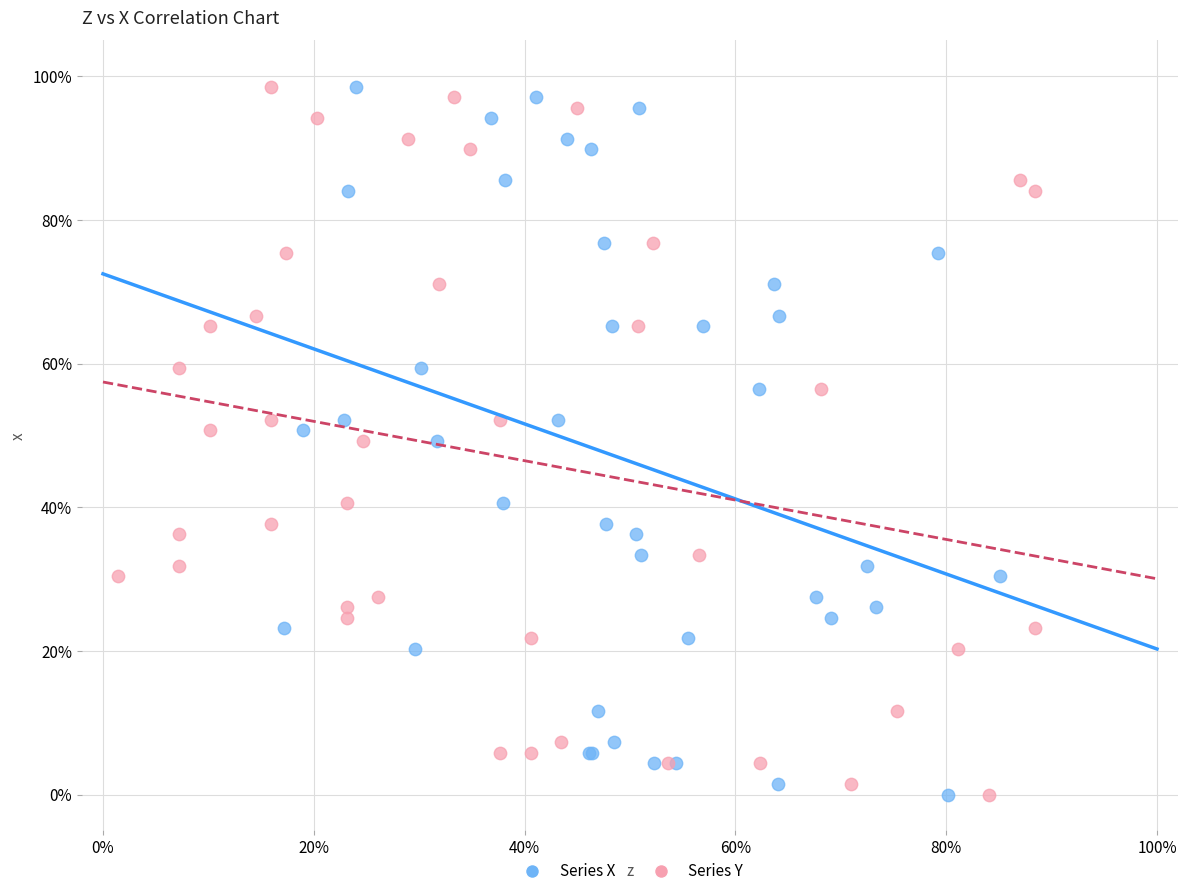

What are all the series names shown in the legend?

Series X, Series Y